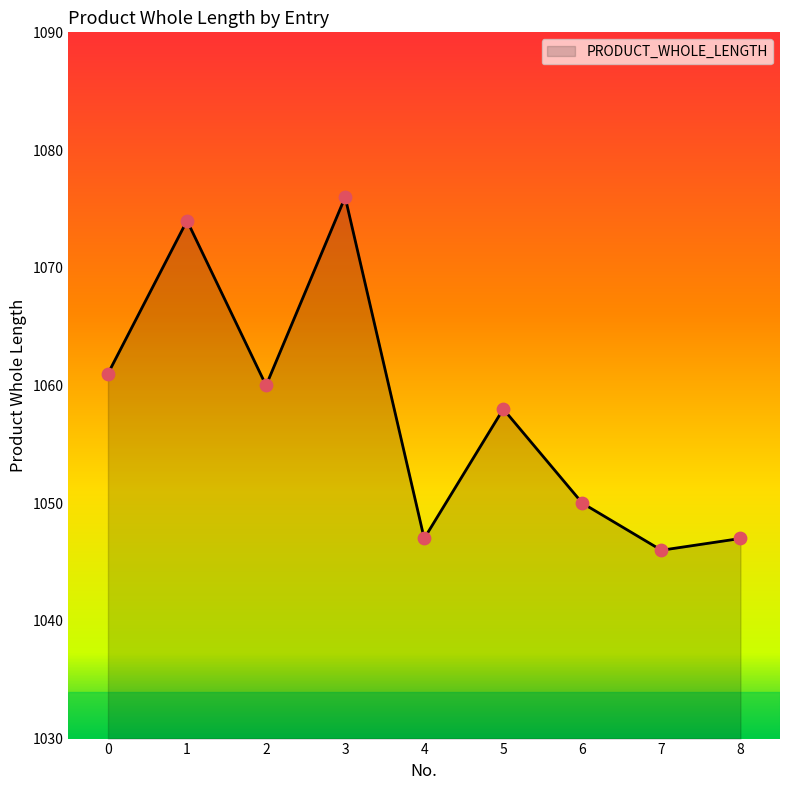

Approximately how many times larger is the value at 3 compared to 0?

1.0